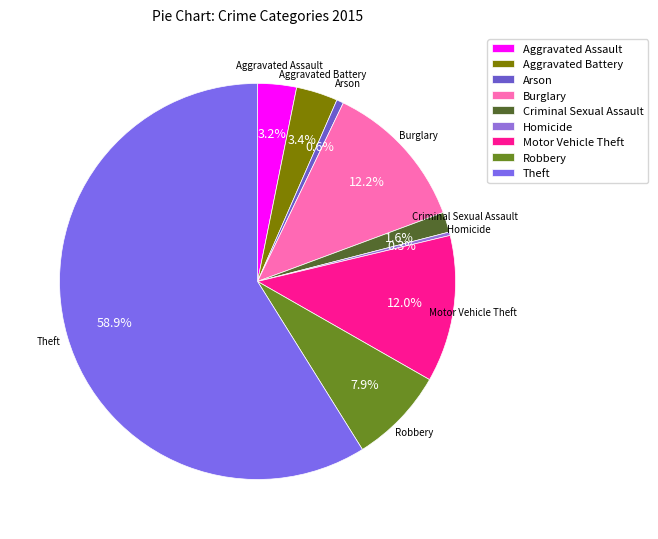

What percentage is NOT represented by Criminal Sexual Assault?

98.4%